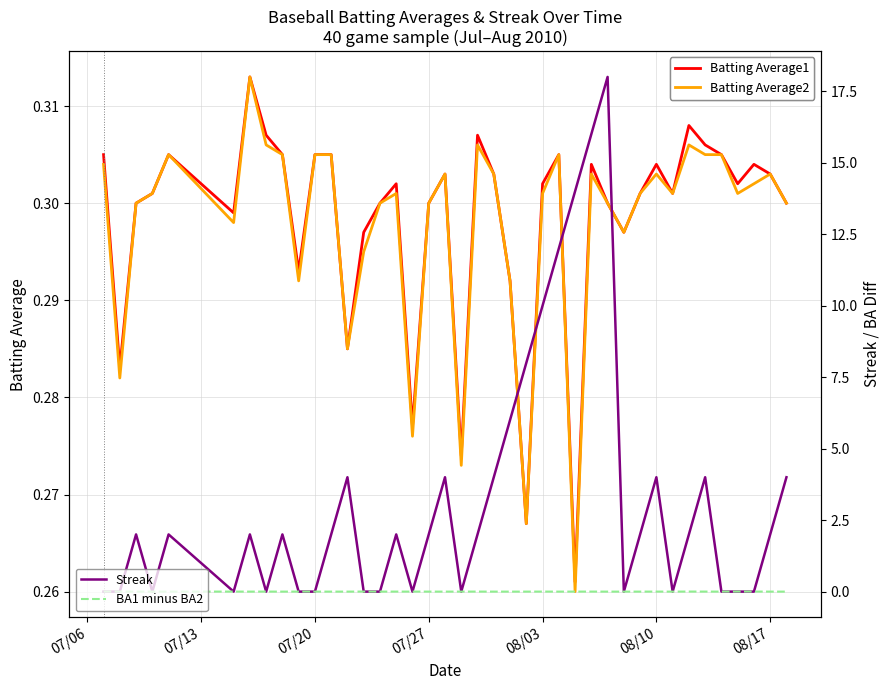

List the series in order of their peak value, lowest first.

BA1 minus BA2, Batting Average1, Batting Average2, Streak